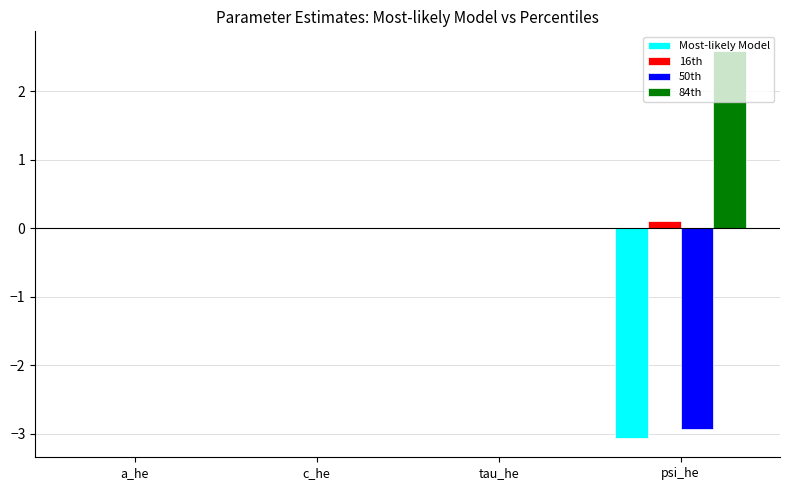

How many groups of bars are there?

4